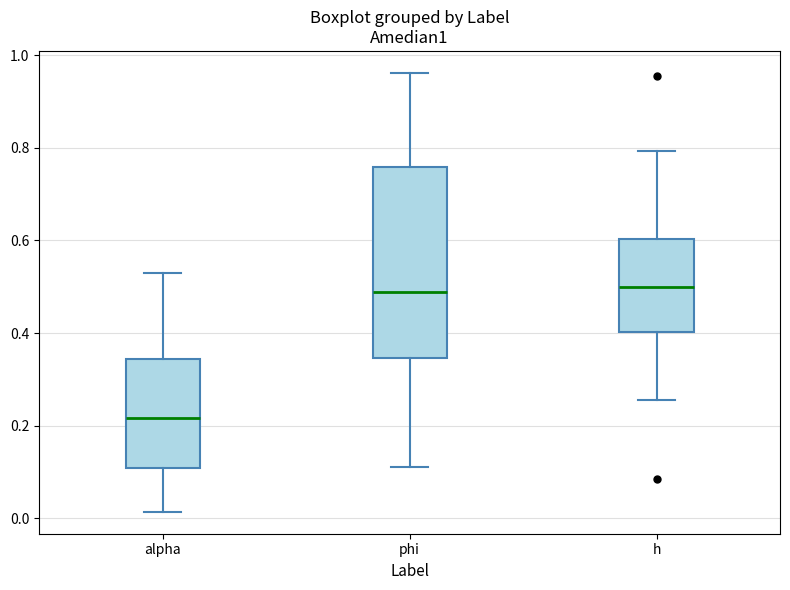

Where is the lower edge of the box for alpha on the y-axis? The values are not printed on the chart, so give them approximately, as read against the axis.

0.10